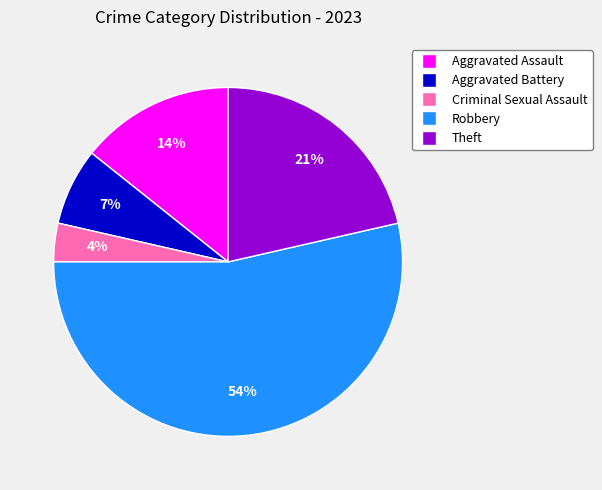

Rank the categories by value from lowest to highest.

Criminal Sexual Assault, Aggravated Battery, Aggravated Assault, Theft, Robbery